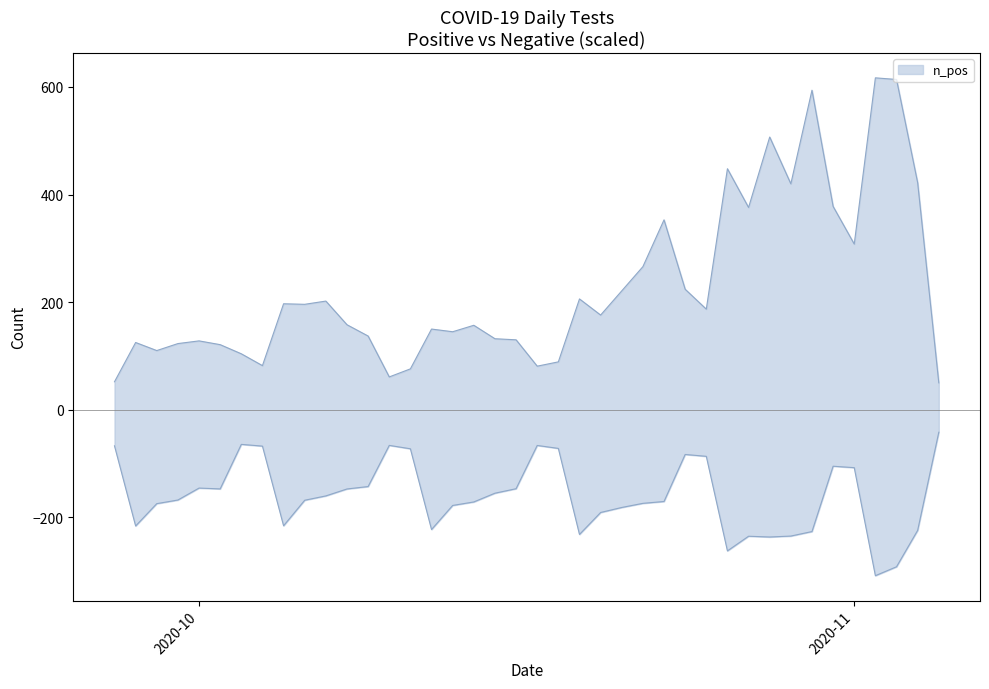

What is the greatest value displayed?

617